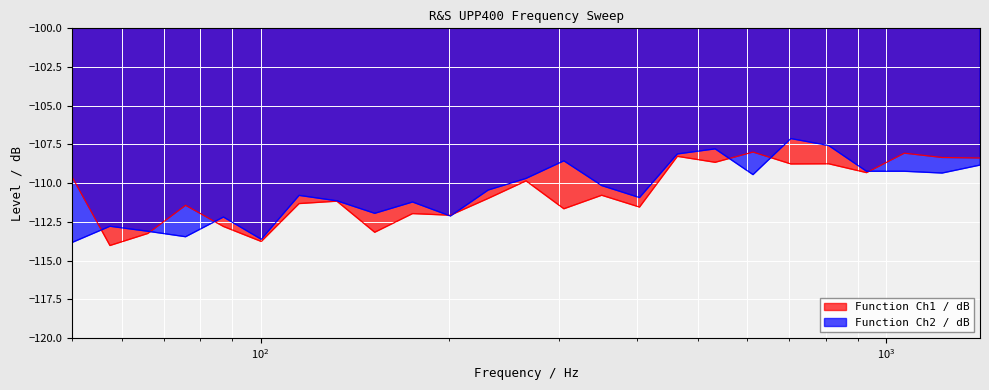

What is the sum of the Function Ch2 / dB values at 132.4816298678 and 75.91634423116?

-224.6